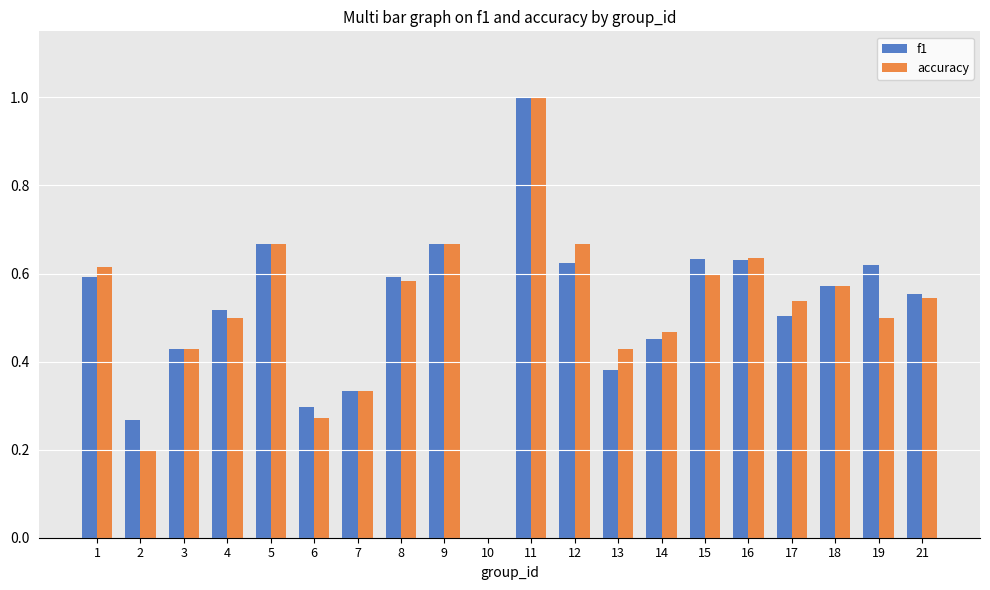

What are all the series names shown in the legend?

f1, accuracy